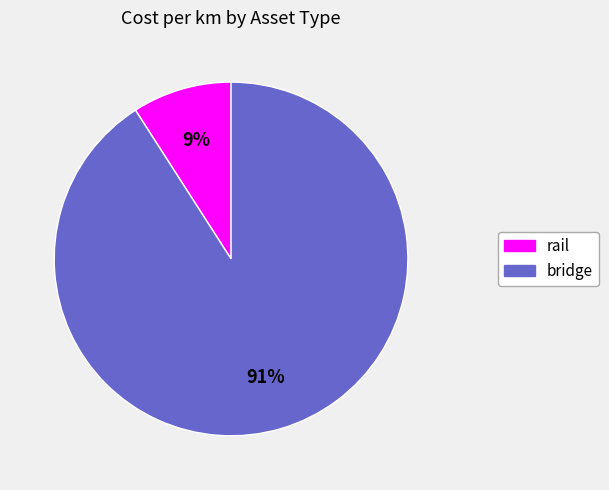

Is there any slice that represents more than half of the pie?

Yes